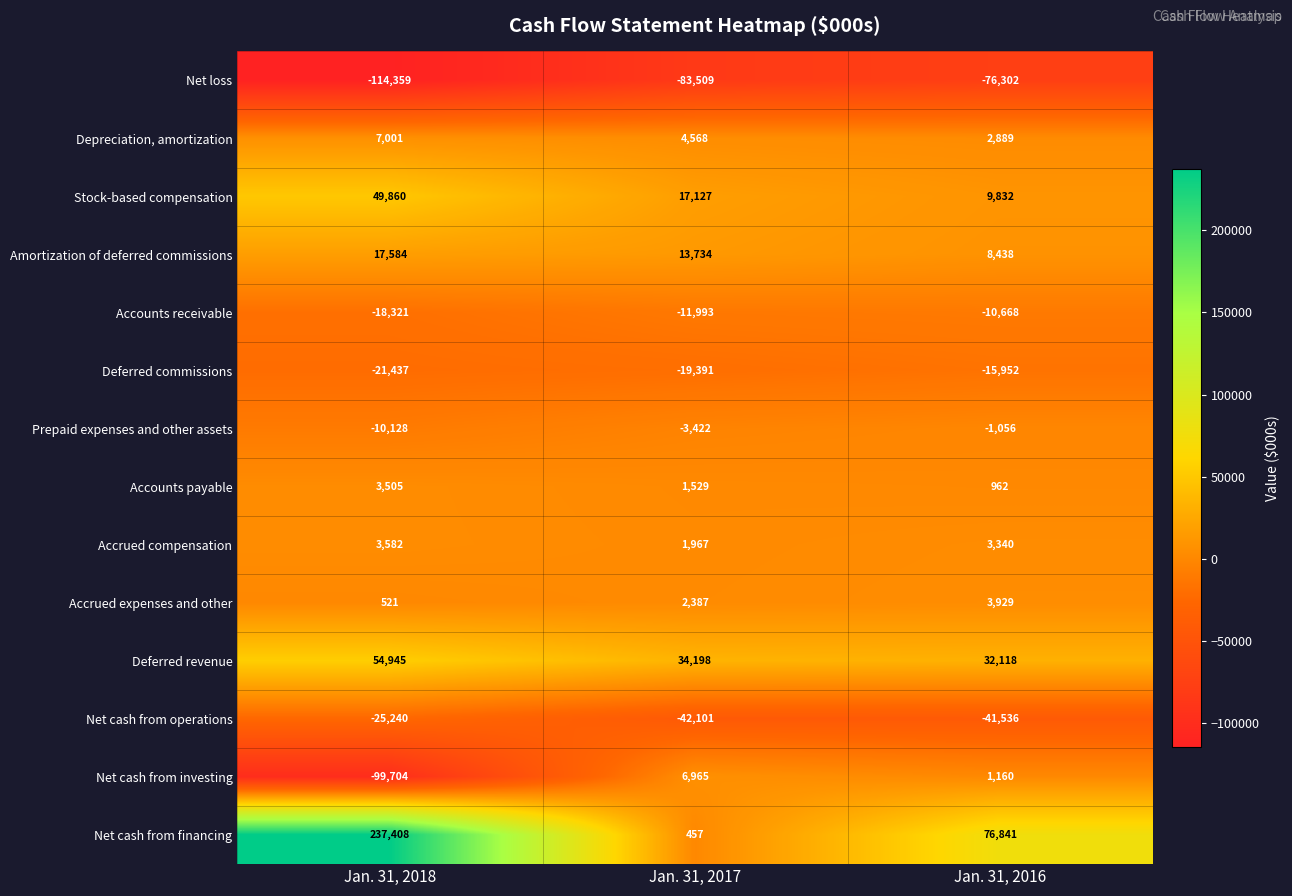

Which series changed the most between Jan. 31, 2017 and Jan. 31, 2016?

Net cash from financing